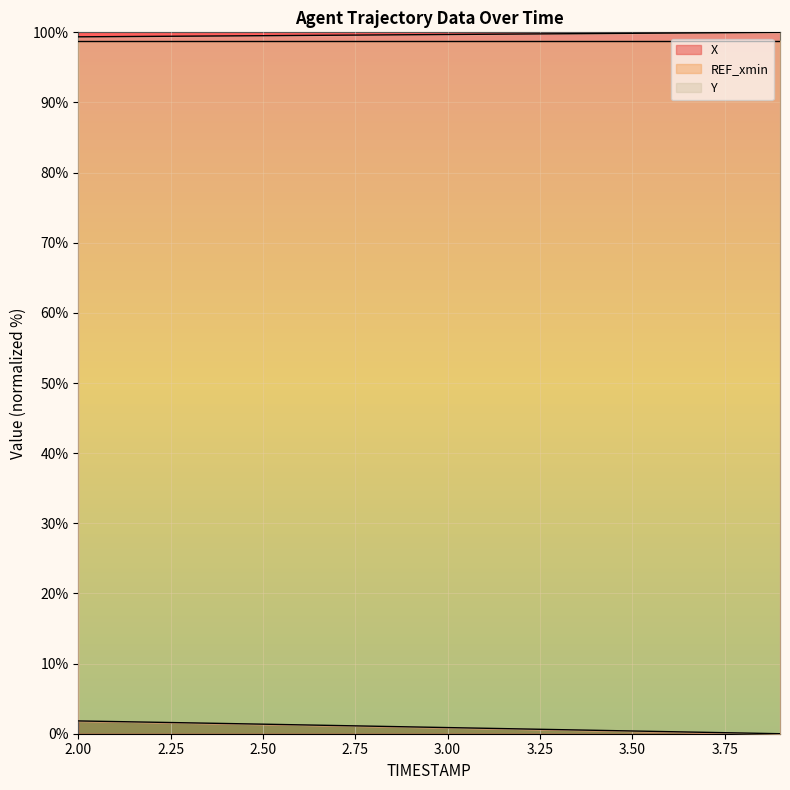

At which category is the sum across all series the highest?

2.0